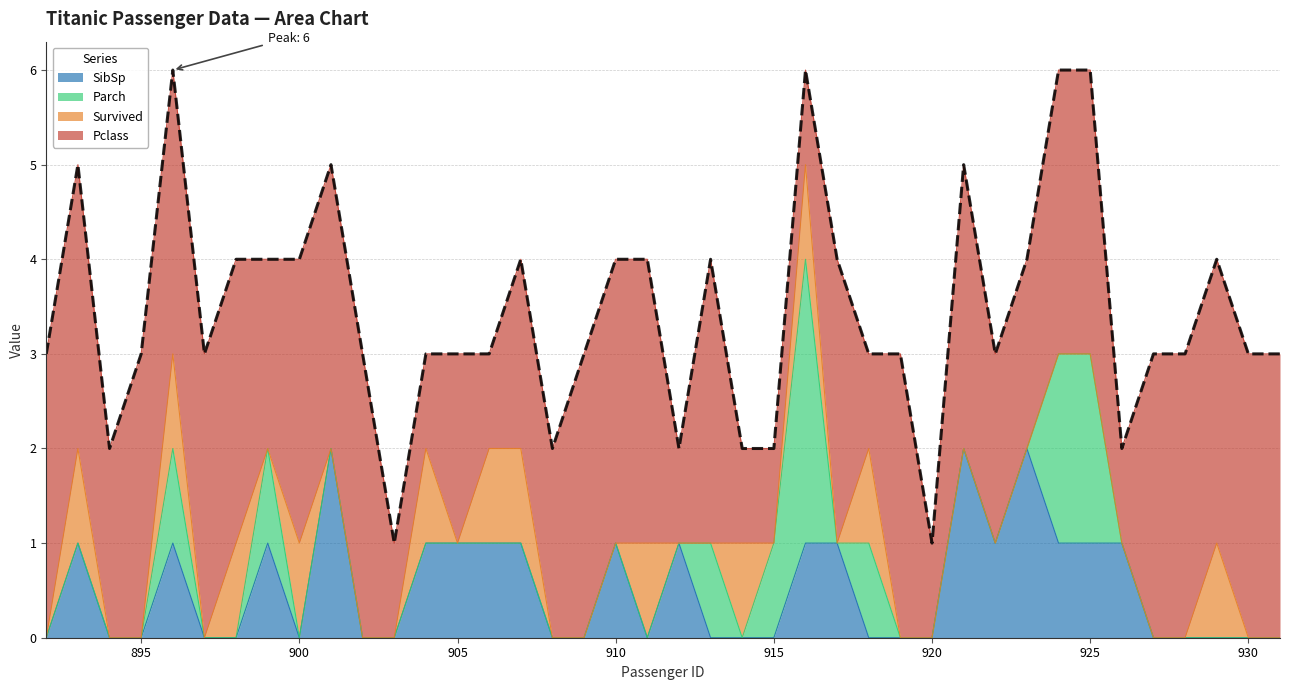

What is the total value across all series at 919?

3